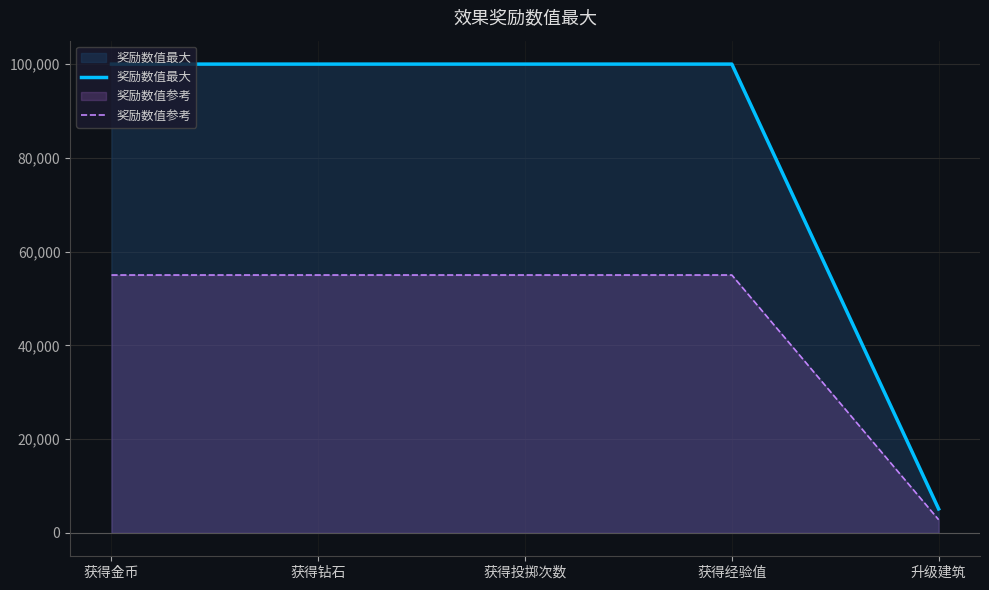

Reading left to right, list all the values displayed in this chart.

奖励数值最大: 99999.0	99999.0	99999.0	99999.0	5099.0
奖励数值参考: 54999.5	54999.5	54999.5	54999.5	2804.5